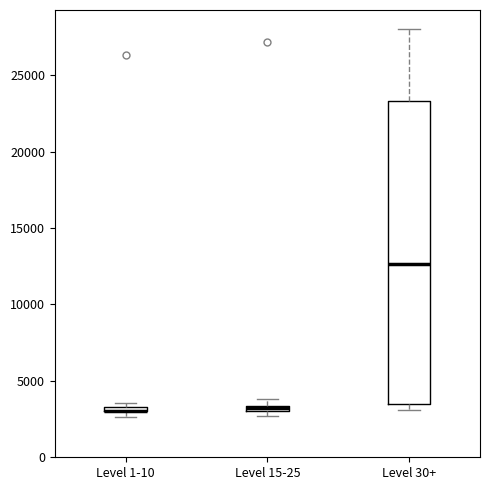

Comparing the boxes themselves (not the whiskers), which one is the tallest?

Level 30+